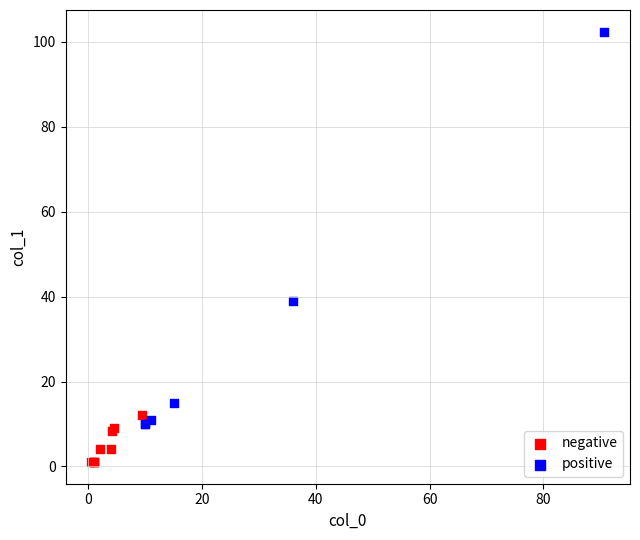

Which series has the largest Y range (max minus min)?

positive